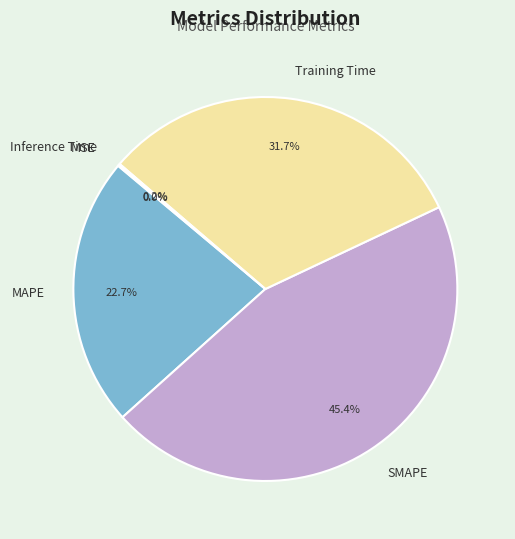

Does SMAPE account for over 50% of the chart?

No